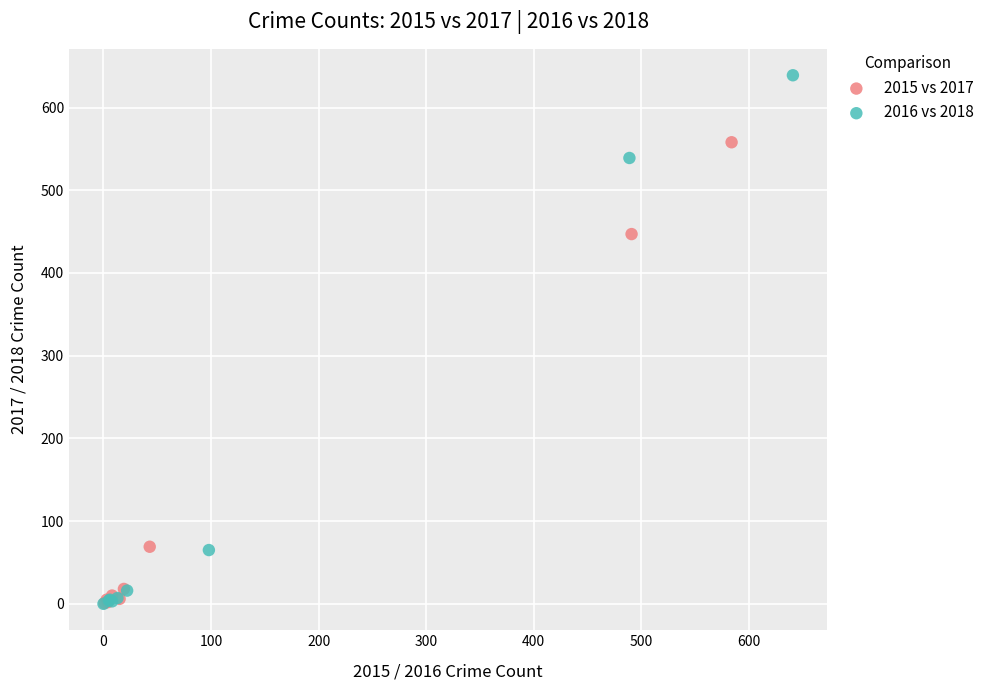

Which series contains the highest Y value?

2016 vs 2018